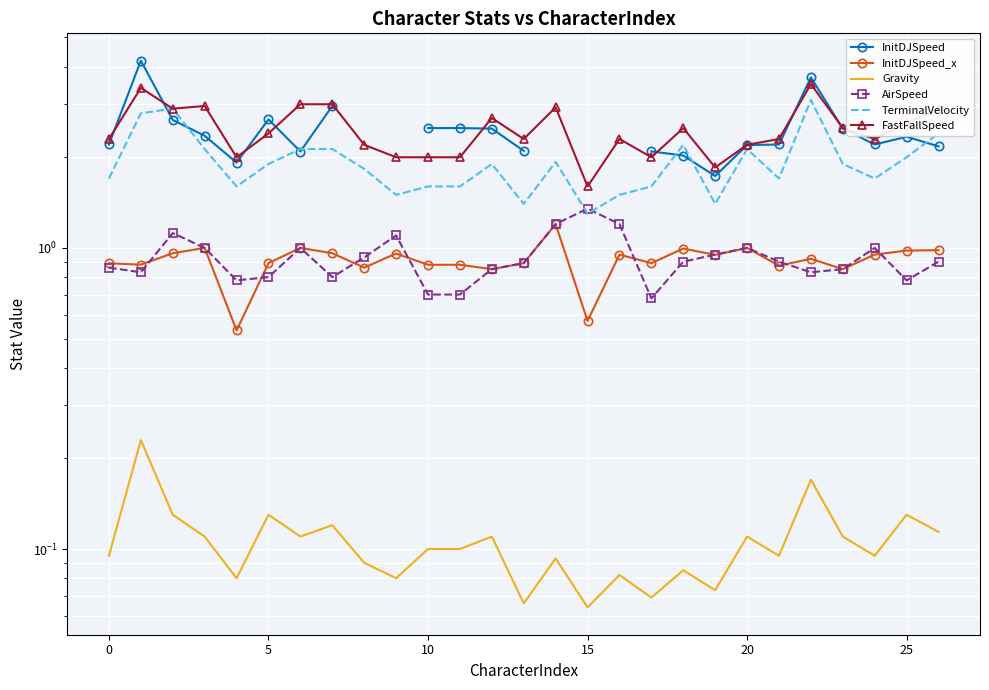

What is the value of the Gravity point at the 1st from the left?

0.1